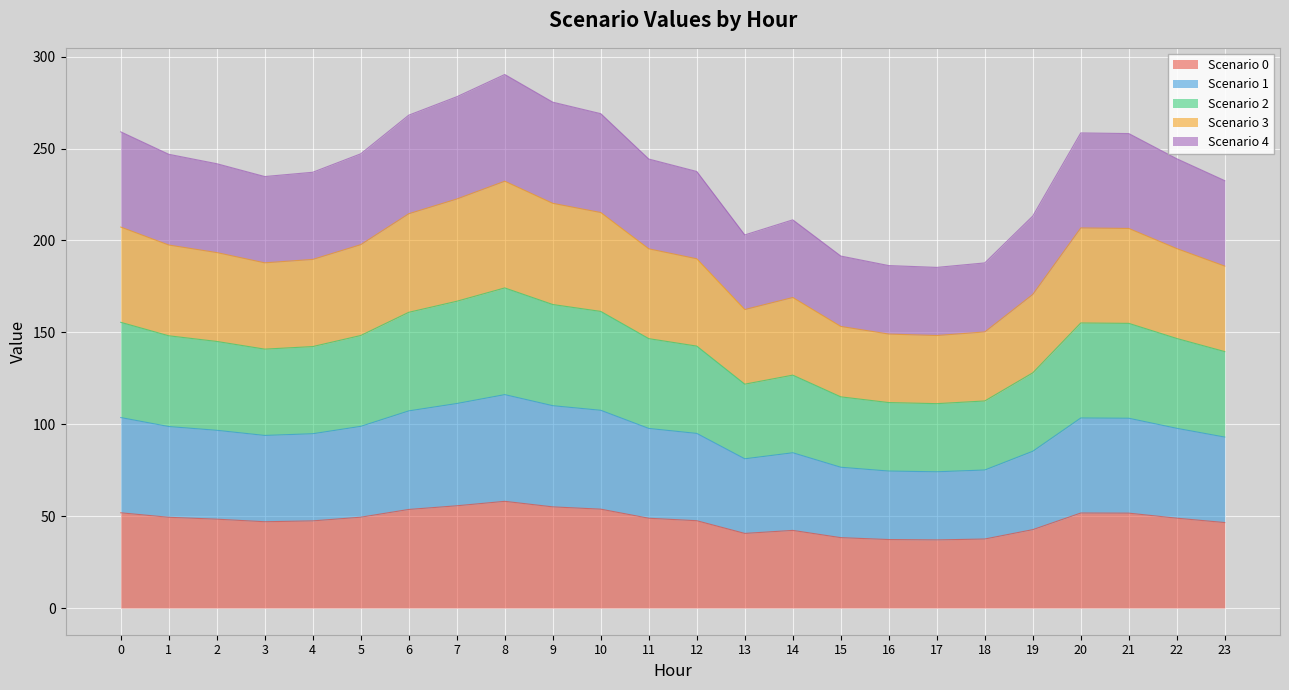

At how many categories does at least one series exceed 233?

16